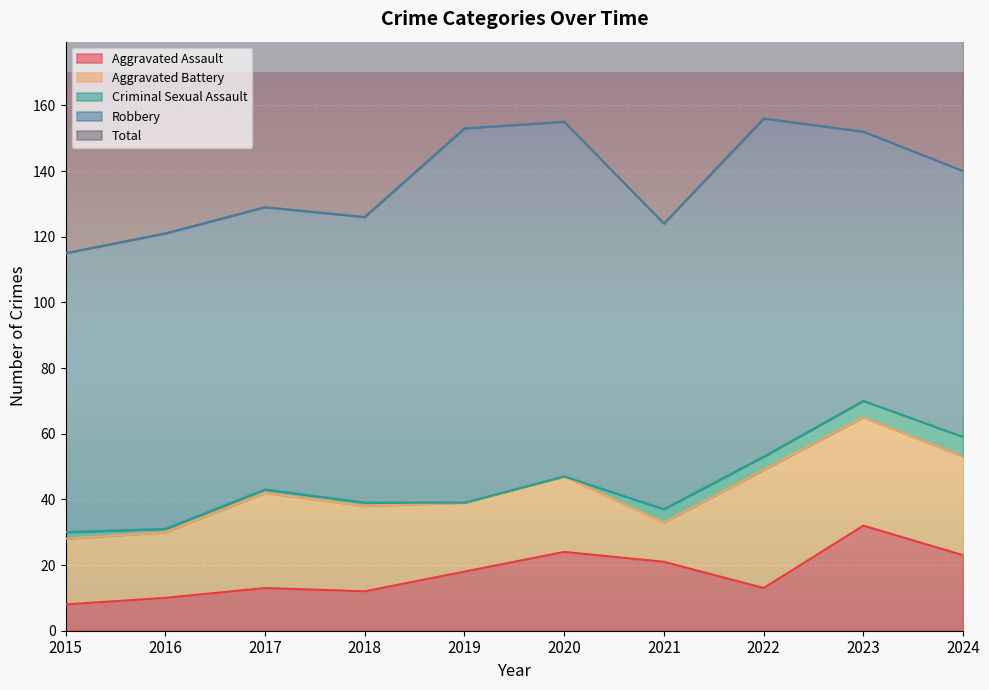

Reading right to left, transcribe all the data shown in this chart.

Aggravated Assault: 23	32	13	21	24	18	12	13	10	8
Aggravated Battery: 30	33	36	12	23	21	26	29	20	20
Criminal Sexual Assault: 6	5	4	4	0	0	1	1	1	2
Robbery: 81	82	103	87	108	114	87	86	90	85
Total: 142	153	156	124	155	153	126	129	121	115